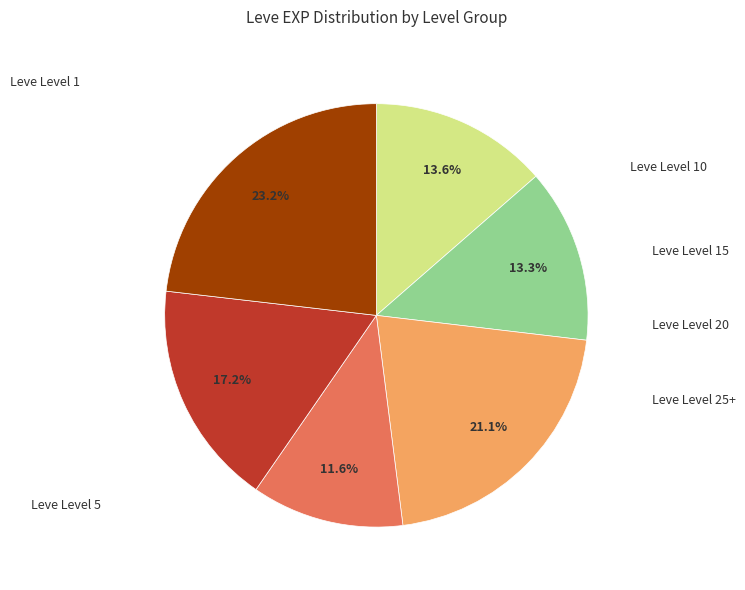

Is there any slice that represents more than half of the pie?

No